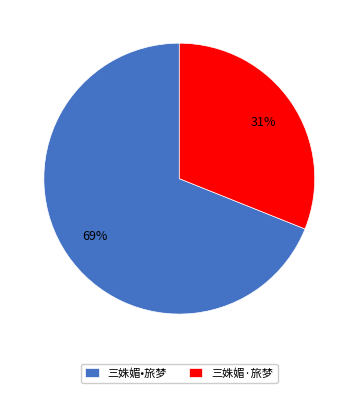

The 三姝媚•旅梦 slice represents 82% of the pie. True or false?

False